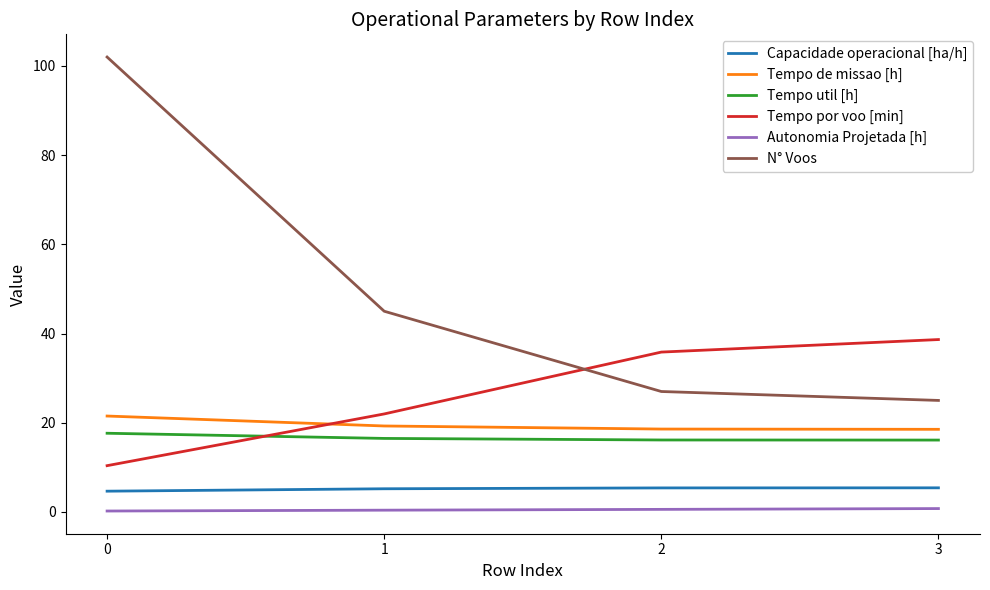

True or false: N° Voos and Tempo util [h] cross at least once.

False